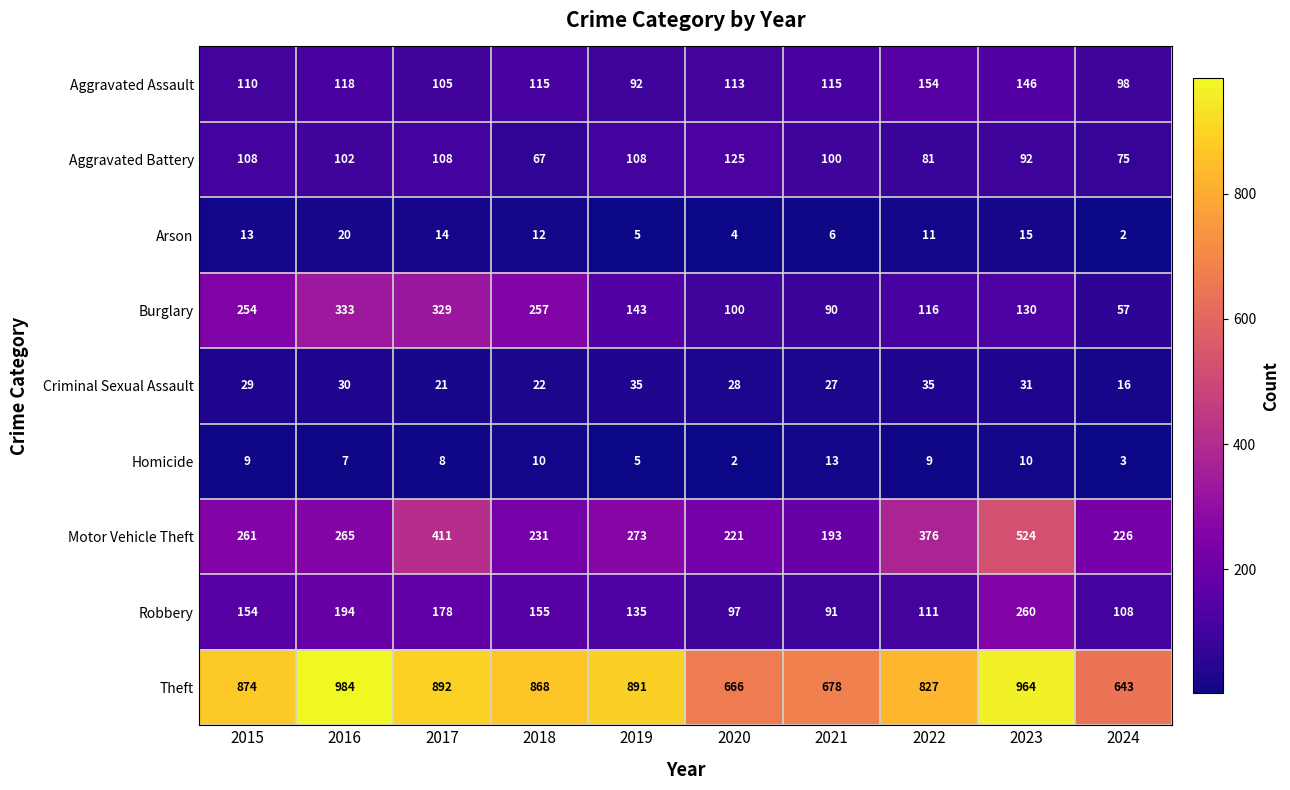

What is the smallest value displayed?

2